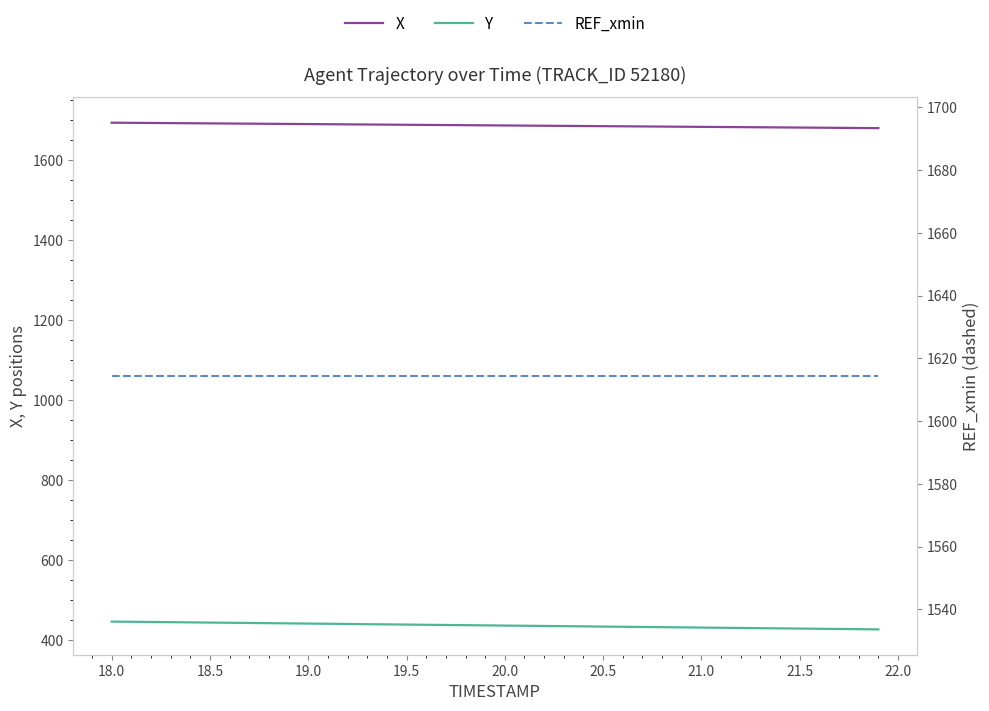

Does the chart display data point markers on the line(s)?

No